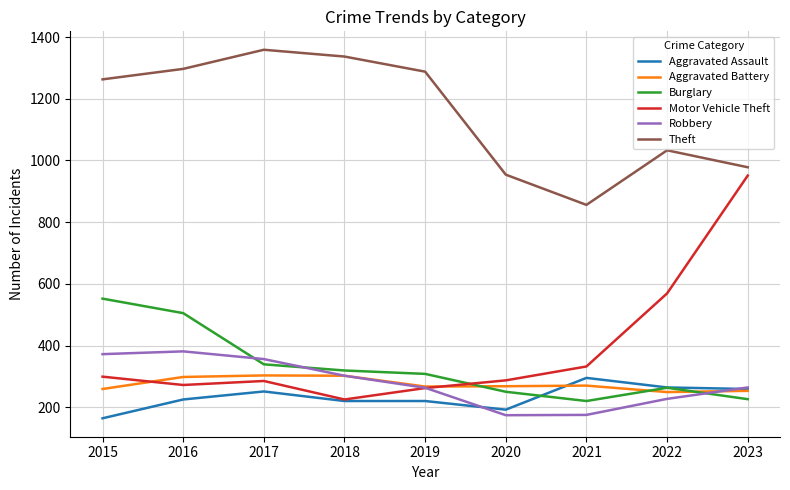

At which category does Aggravated Assault reach its first local peak?

2017